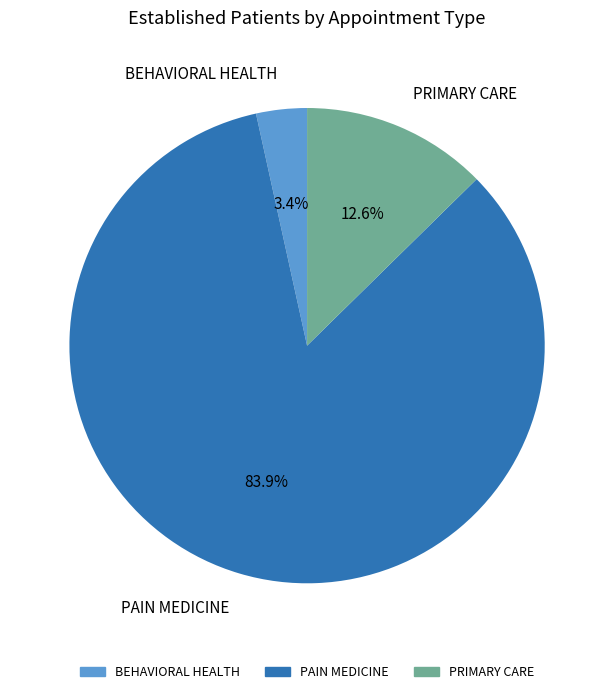

Between PAIN MEDICINE and PRIMARY CARE, which is larger?

PAIN MEDICINE